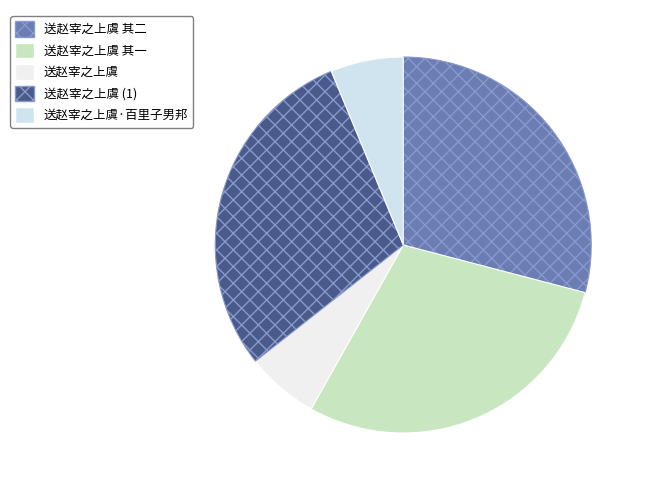

What percentage is the 送赵宰之上虞 其一 slice, to the nearest percent?

29%